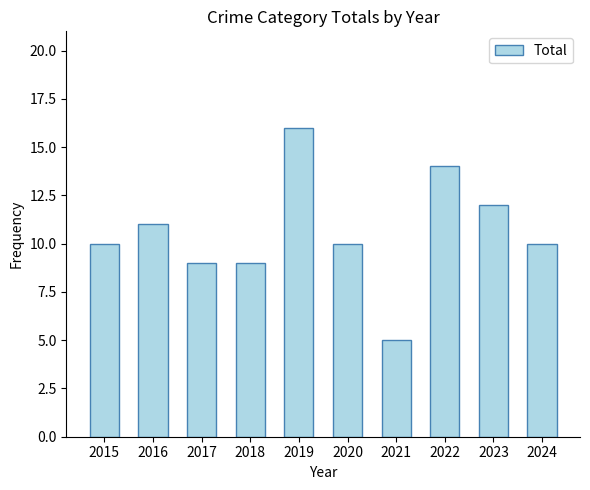

Reading left to right, transcribe all the data shown in this chart.

2015=10	2016=11	2017=9	2018=9	2019=16	2020=10	2021=5	2022=14	2023=12	2024=10